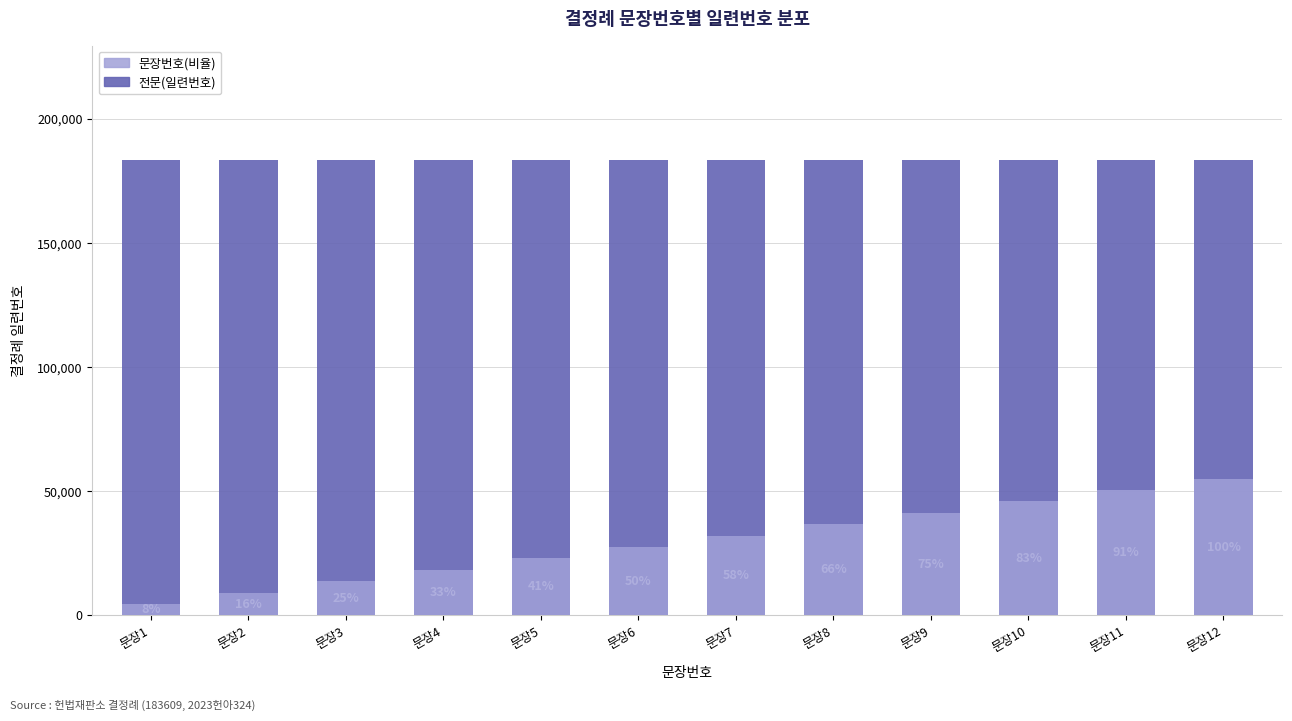

Are the bars horizontal?

No